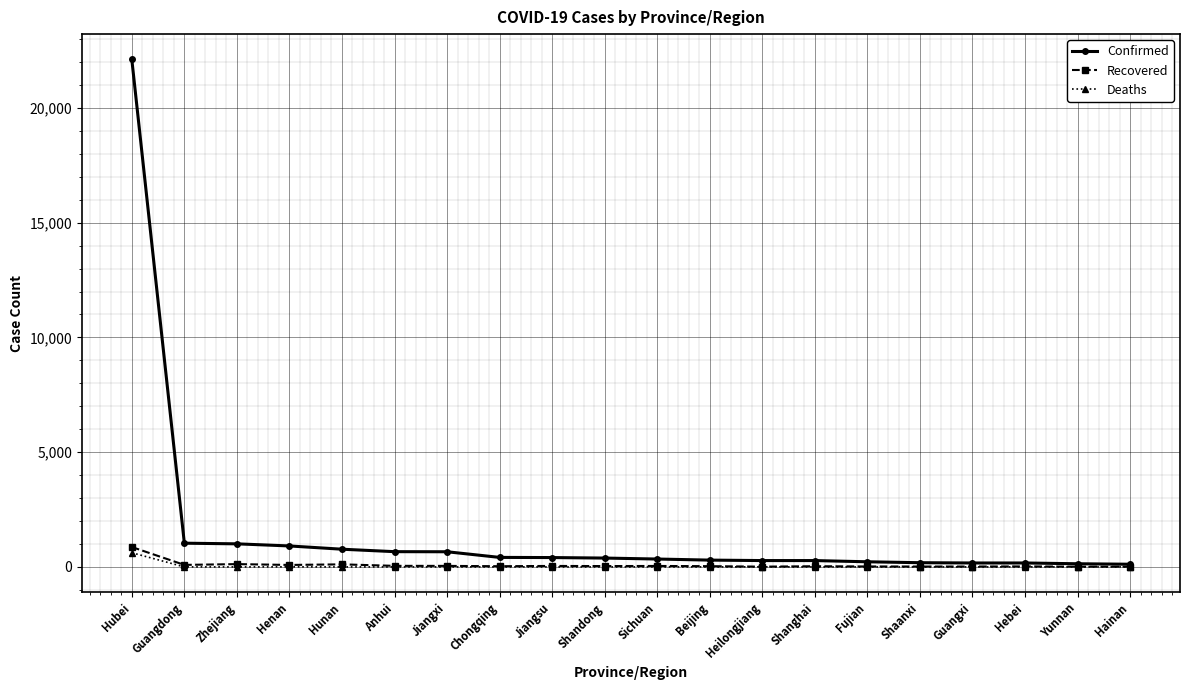

What position from the right is Sichuan?

10